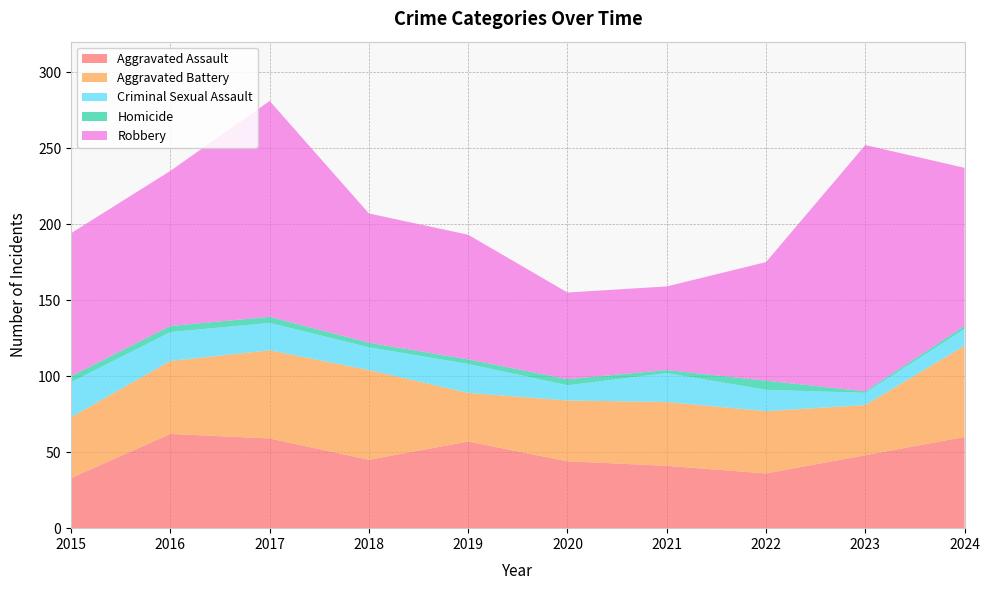

Reading left to right, transcribe all the data shown in this chart.

Aggravated Assault: 33	62	59	45	57	44	41	36	48	60
Aggravated Battery: 40	48	58	59	32	40	42	41	33	60
Criminal Sexual Assault: 23	19	18	15	19	10	19	14	8	11
Homicide: 4	4	4	3	3	4	2	6	1	2
Robbery: 94	102	142	85	82	57	55	78	162	104